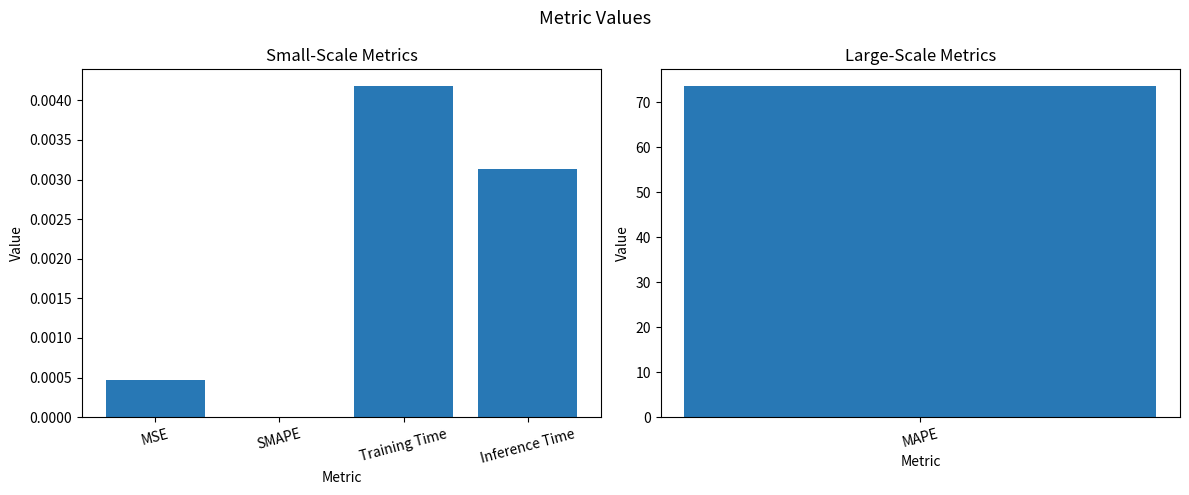

At which label is the value closest to 0?

SMAPE